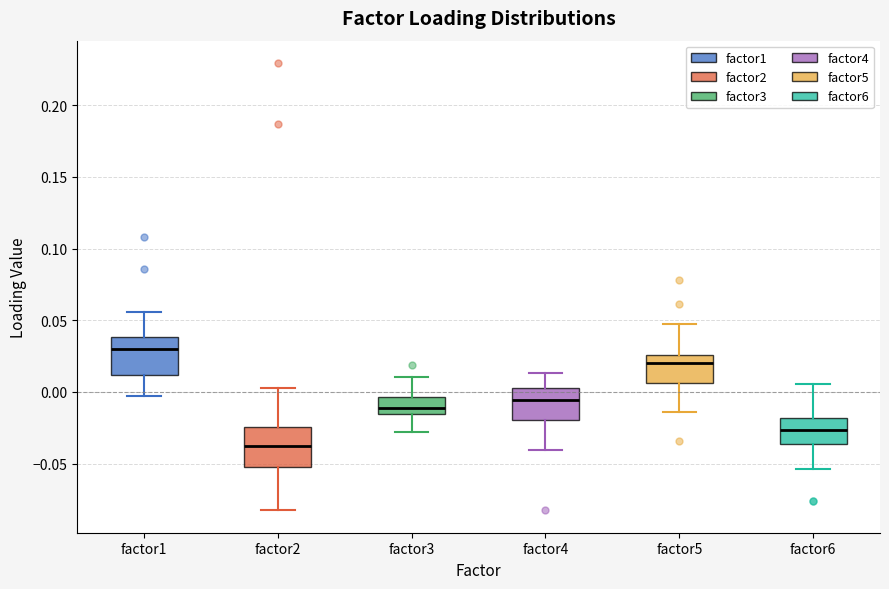

Where is the upper edge of the box for factor5 on the y-axis? The values are not printed on the chart, so give them approximately, as read against the axis.

0.025